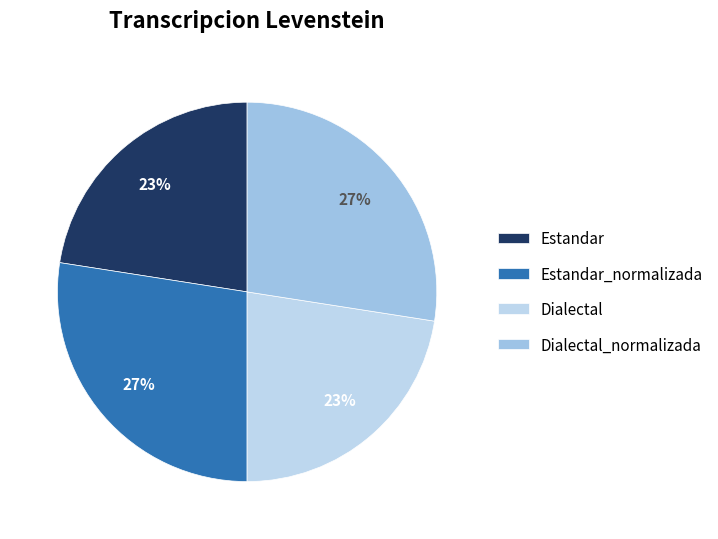

The Estandar slice represents 15% of the pie. True or false?

False